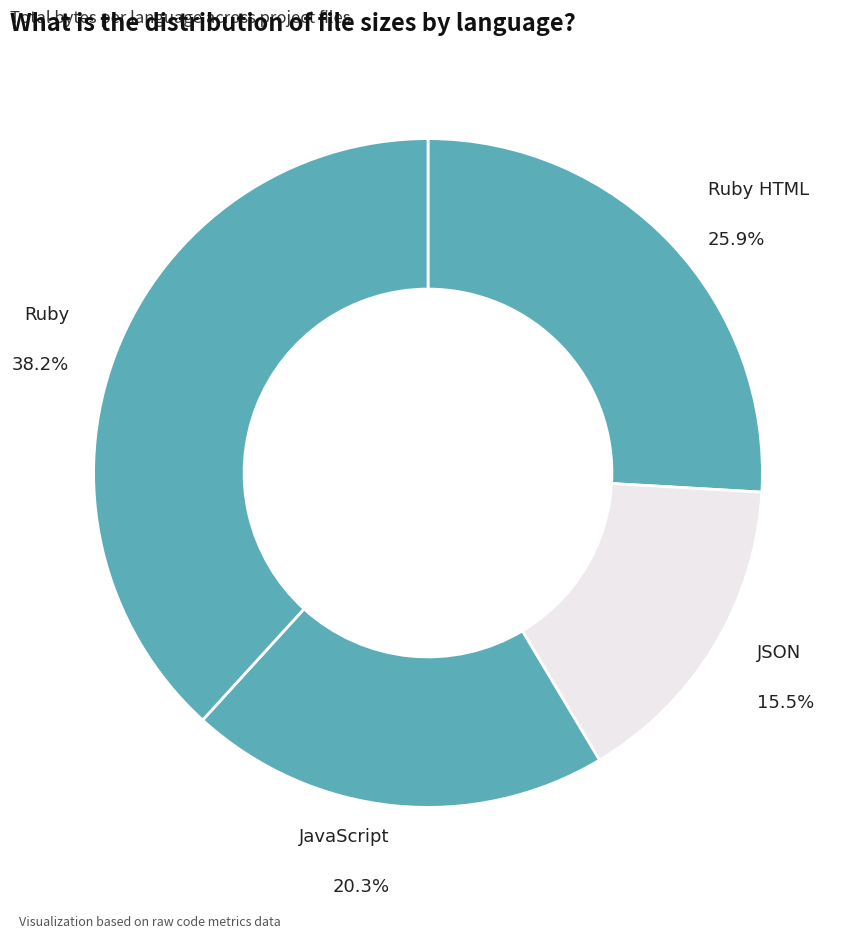

What percentage is the Ruby HTML slice, to the nearest percent?

26%